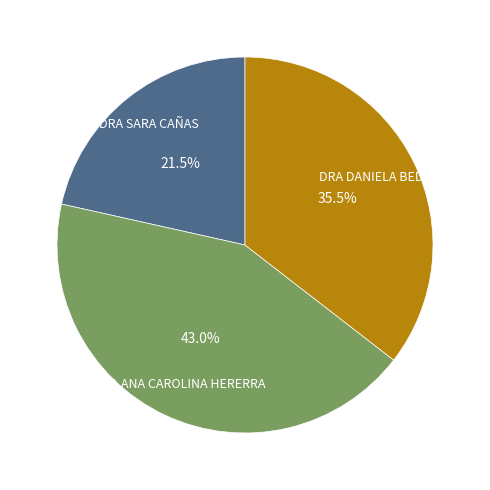

Is there a majority slice in this chart?

No